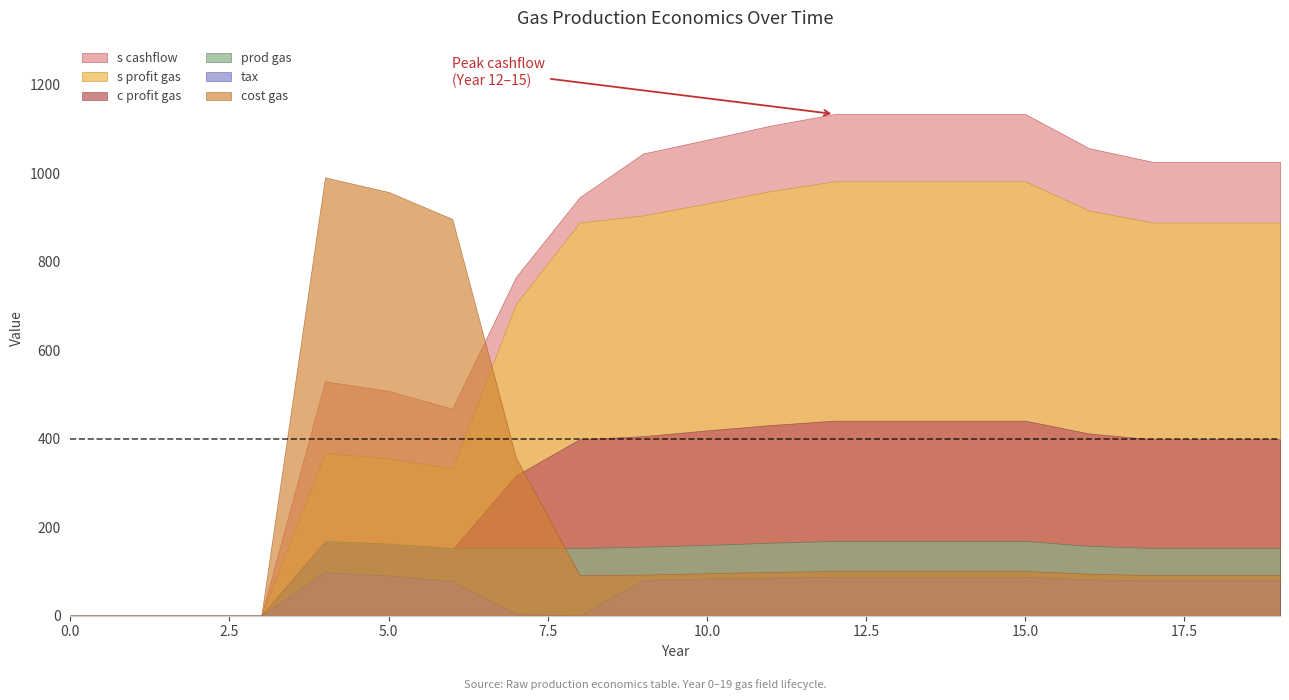

At which label is prod gas closest to 84?

6